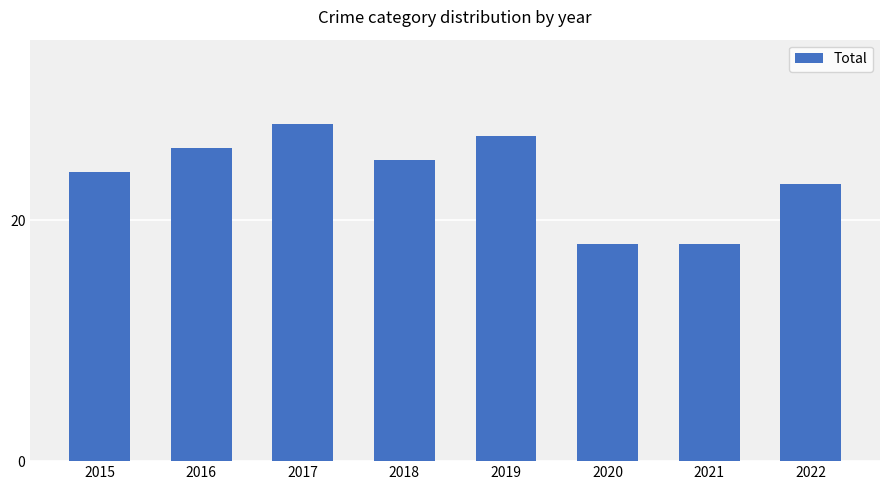

Which label corresponds to the largest value in the chart?

2017